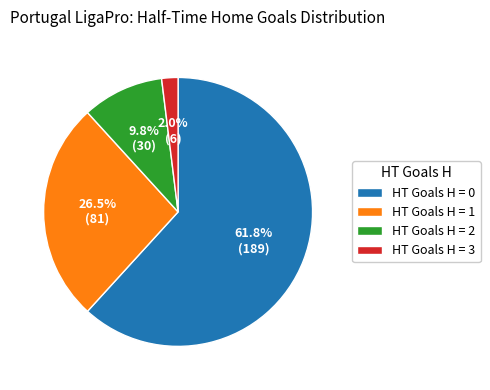

Rank the categories by value from lowest to highest.

HT Goals H = 3, HT Goals H = 2, HT Goals H = 1, HT Goals H = 0